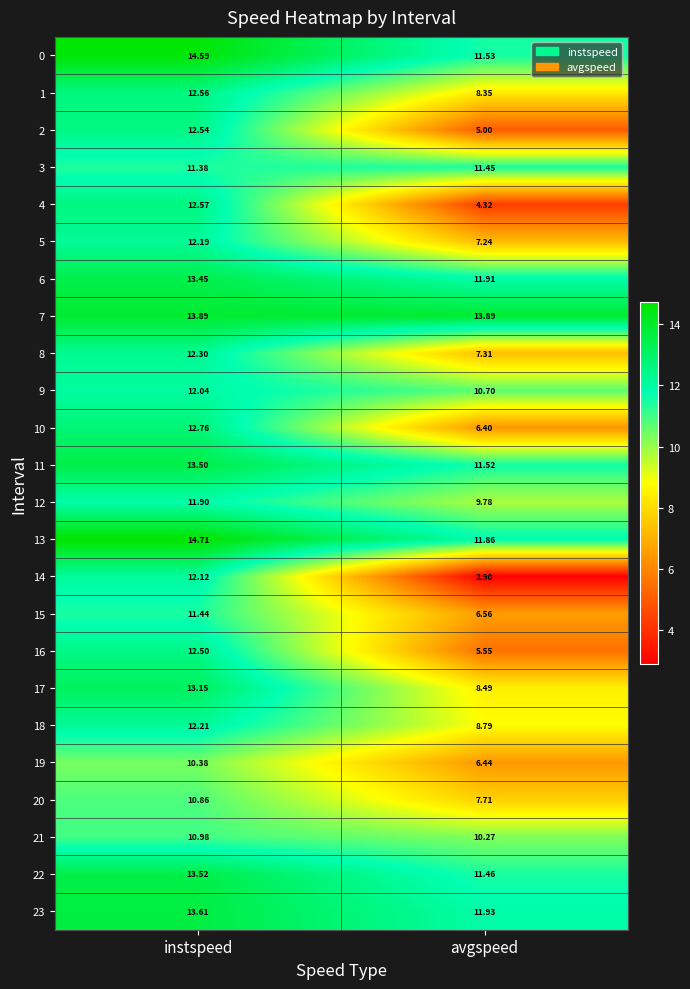

Which category has the highest value in the 9 series?

instspeed